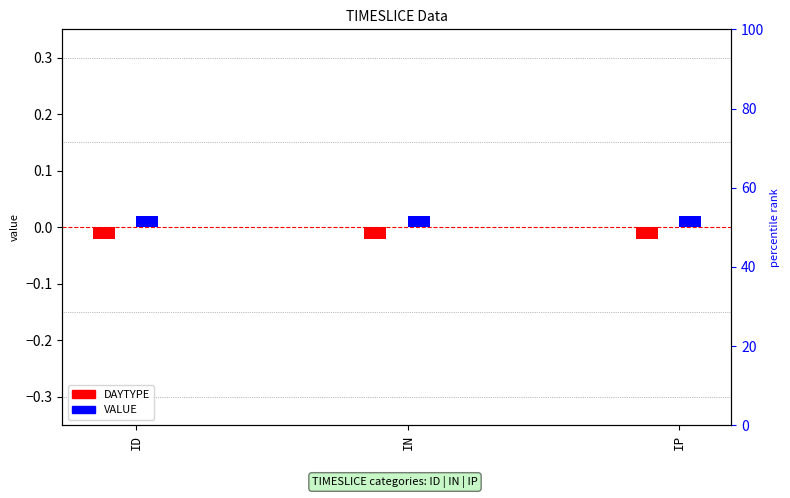

What are all the series names shown in the legend?

DAYTYPE, VALUE